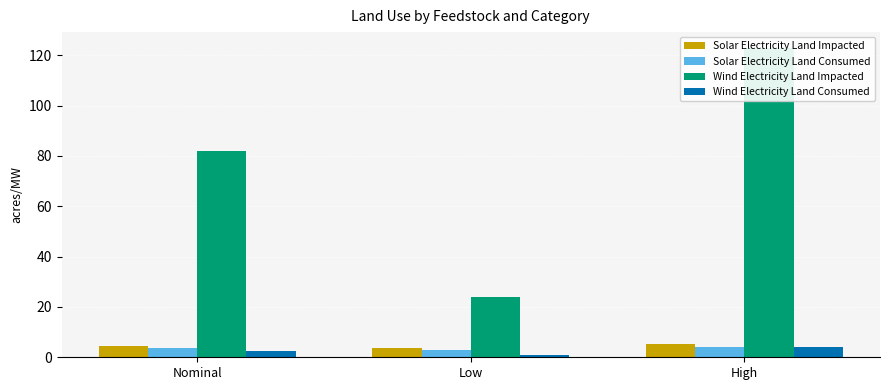

Rank the series at Nominal from highest to lowest value.

Wind Electricity Land Impacted, Solar Electricity Land Impacted, Solar Electricity Land Consumed, Wind Electricity Land Consumed